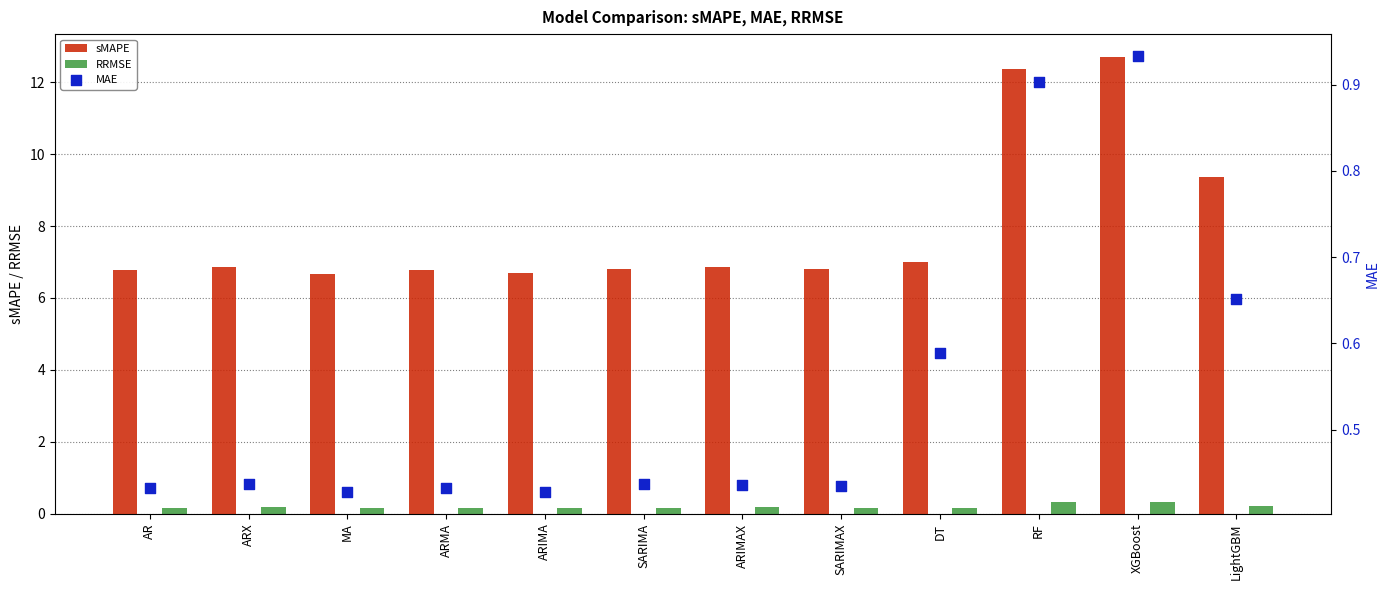

Which series has the widest spread of Y values?

sMAPE